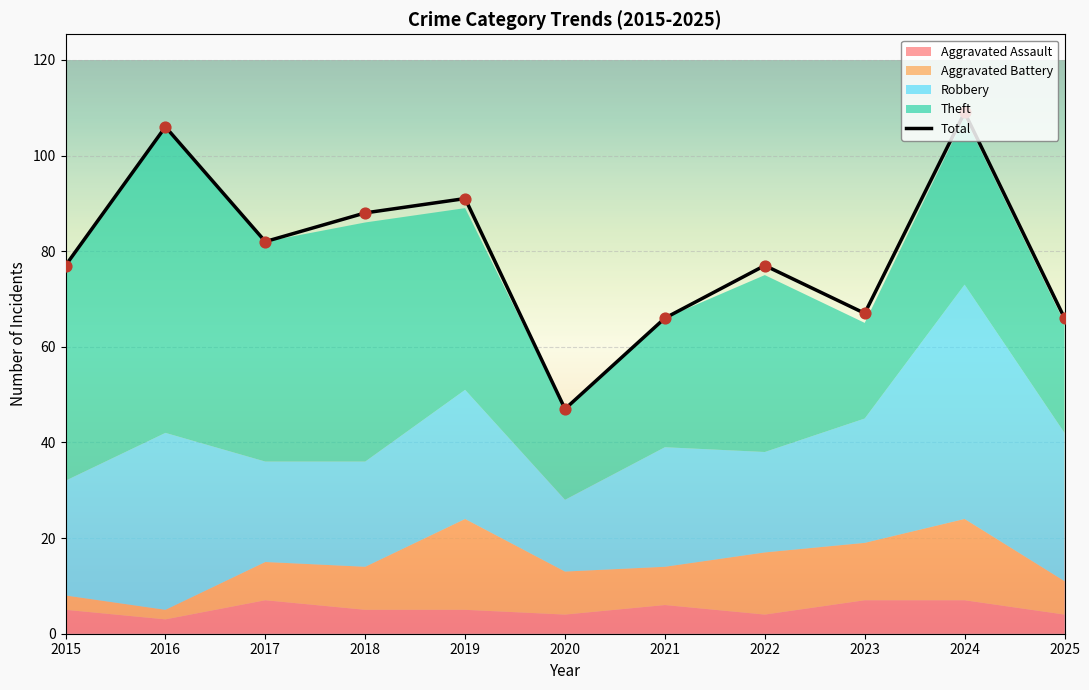

Approximately how many times larger is the value at 2018 compared to 2023?

1.3